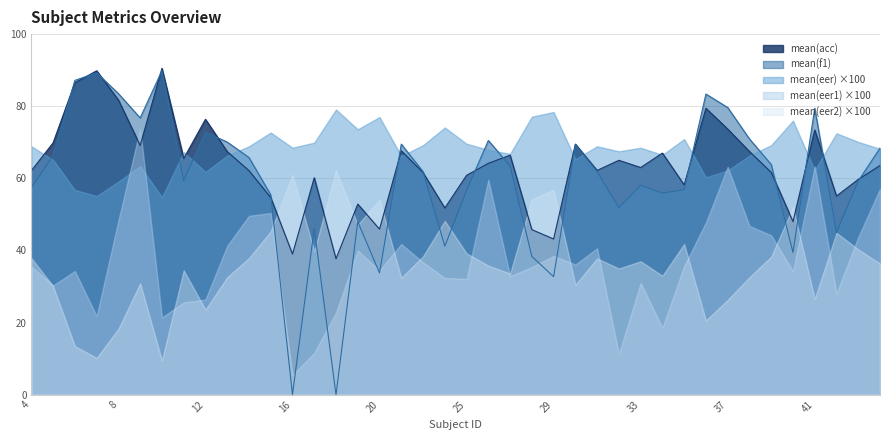

How many lines are shown in the chart?

5